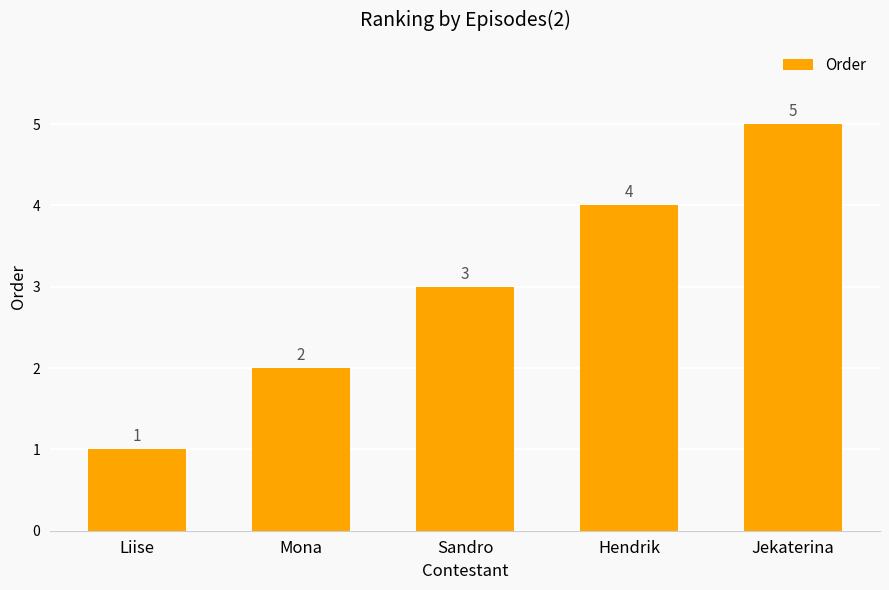

Where is the data nearest to the value 3?

Sandro